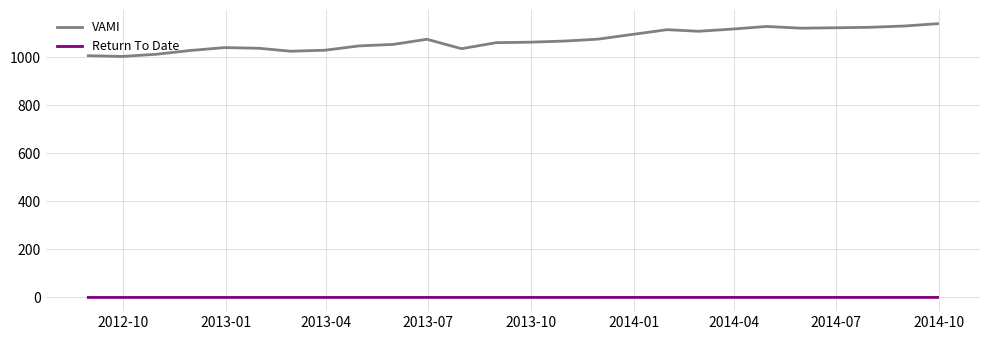

Does the chart have visible grid lines?

Yes